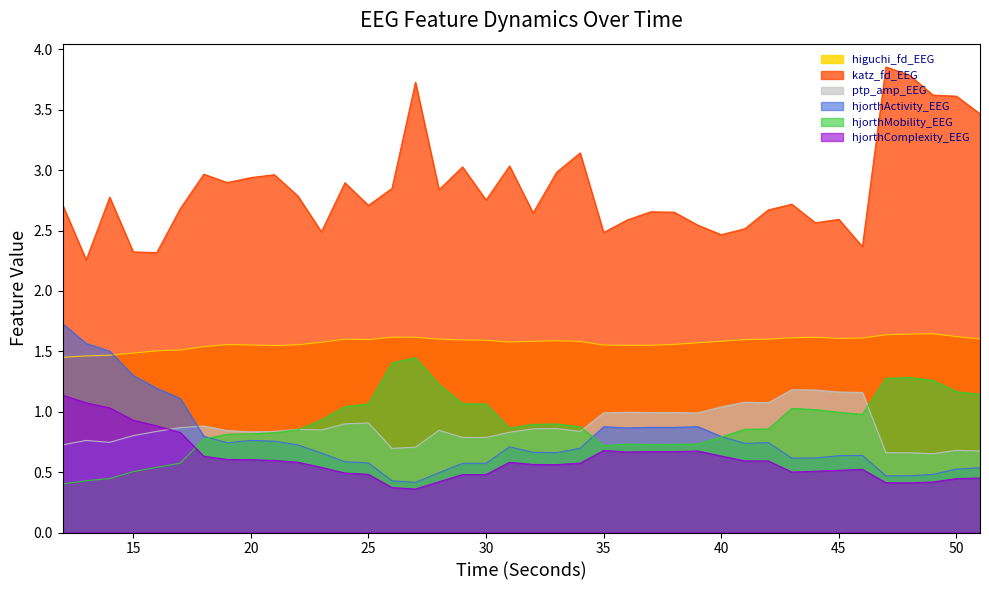

True or false: hjorthMobility_EEG and ptp_amp_EEG cross at least once.

True